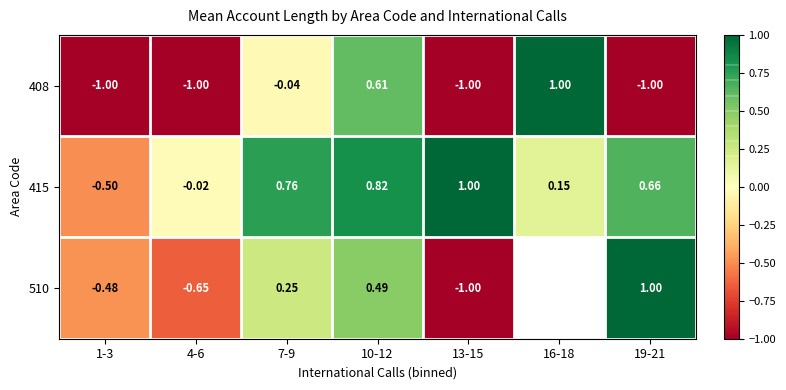

Which series has the widest spread of values?

408